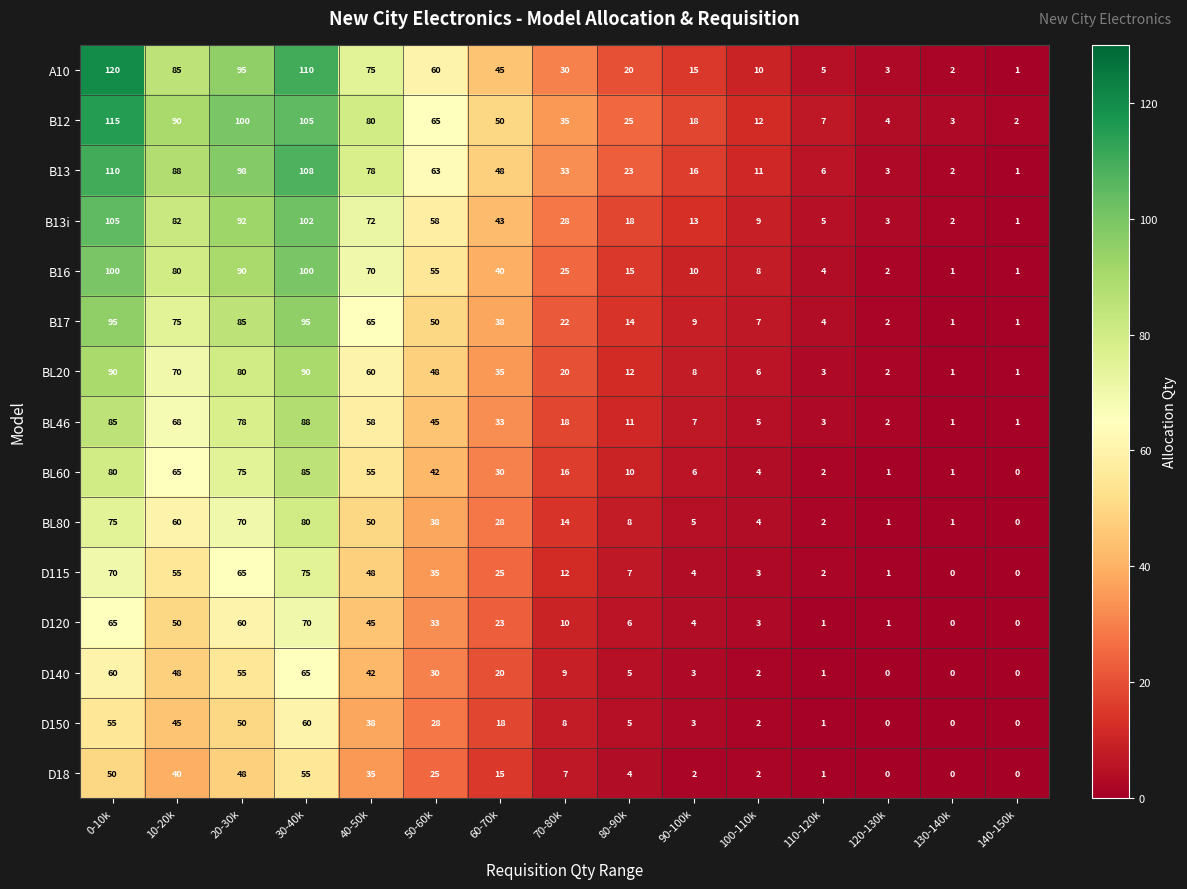

How many data points in D115 are less than 12?

7